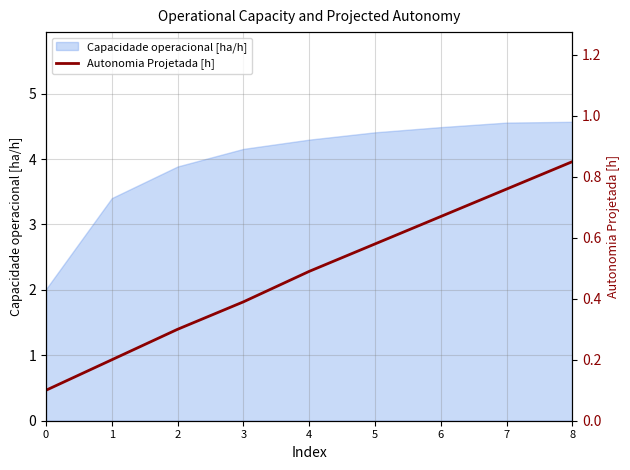

Which label corresponds to the largest value in the chart?

8